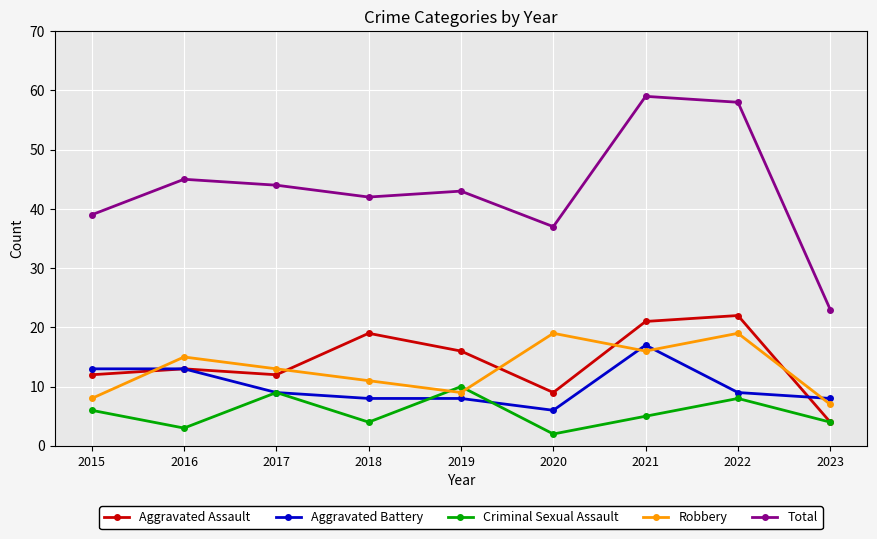

How many interior local peaks does the Robbery series have?

3